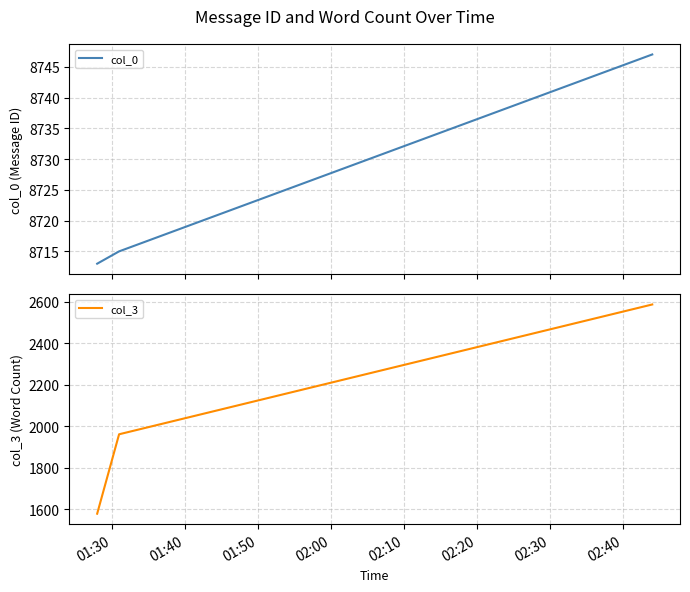

How many categories are shown in the chart?

3